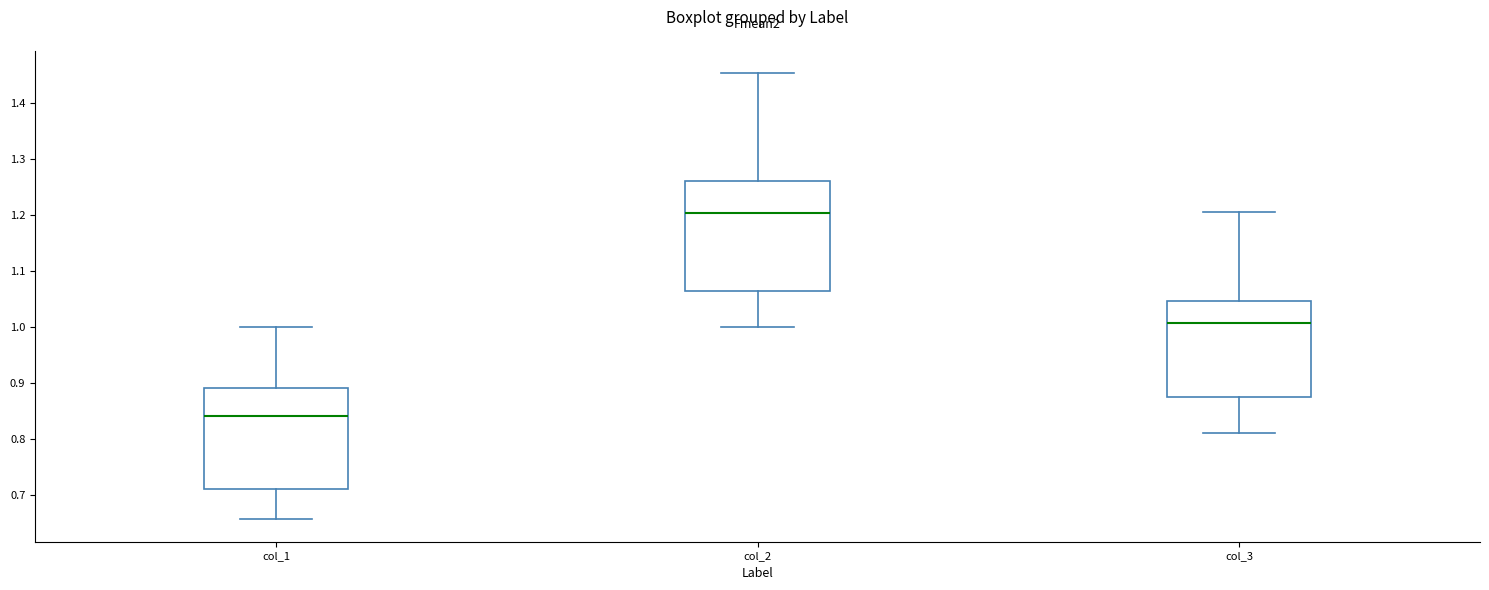

Which box is the tallest, from its lower edge to its upper edge?

col_2